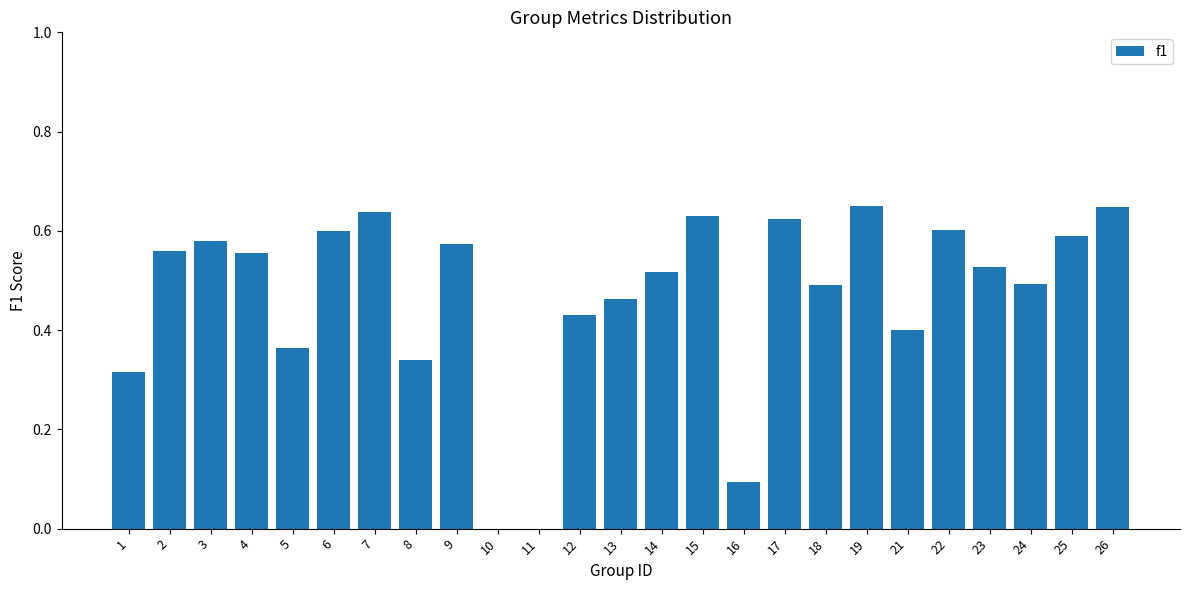

Which has a higher value, 13 or 21?

13